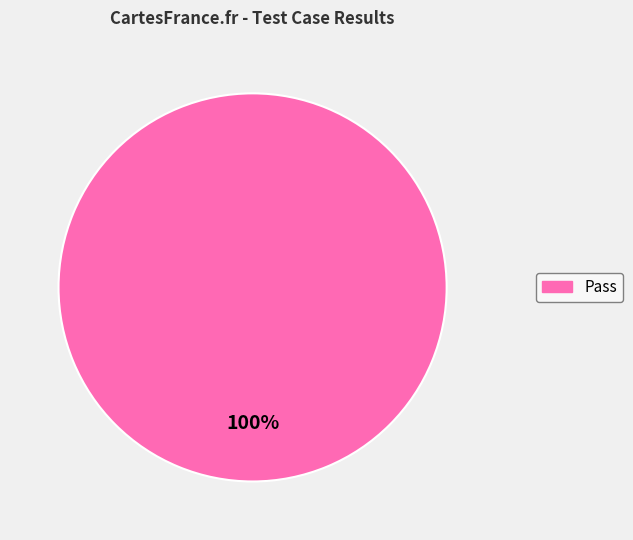

How many slices are in this pie chart?

1